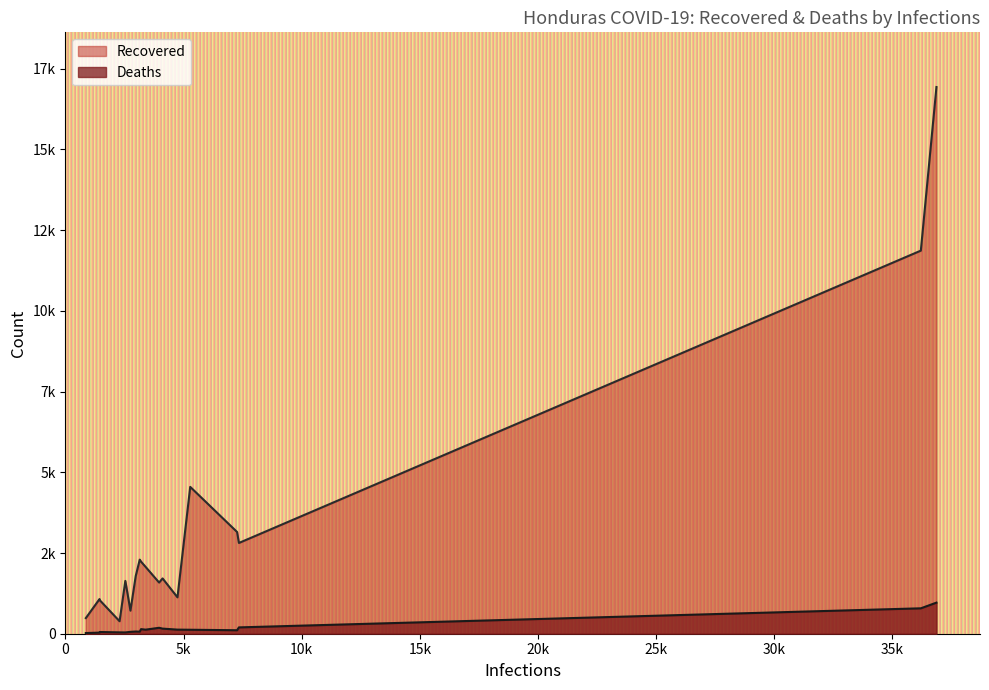

At how many categories does at least one series exceed 10360?

2